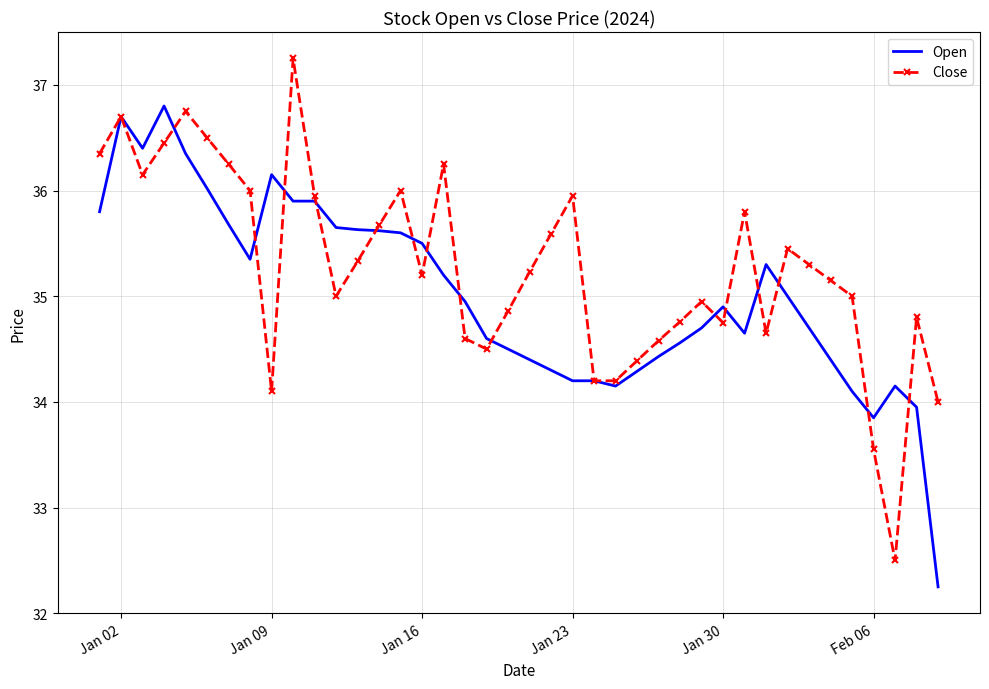

Rank the series by their maximum value, from highest to lowest.

Close, Open